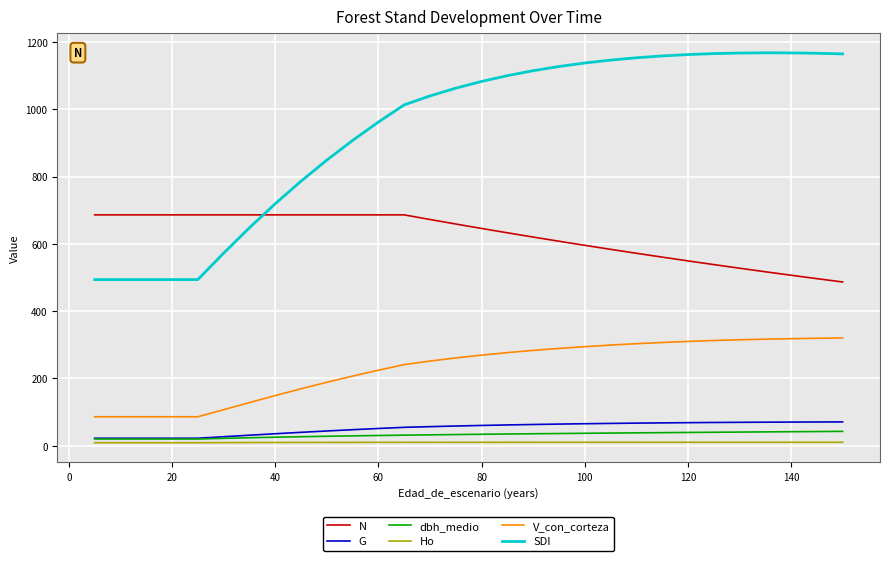

How many values in the dbh_medio series exceed 34?

15